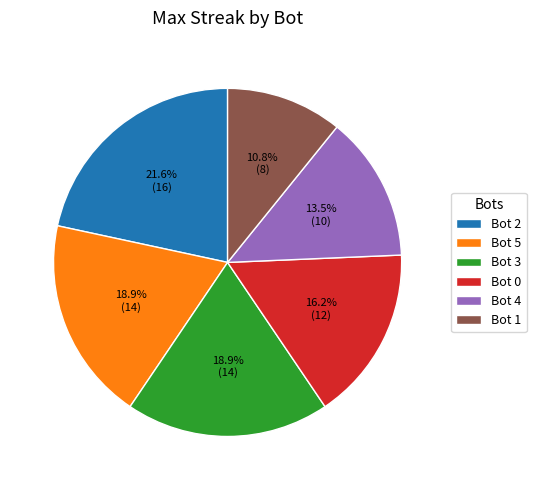

Combined, what portion of the pie is Bot 5 and Bot 3?

37.8%